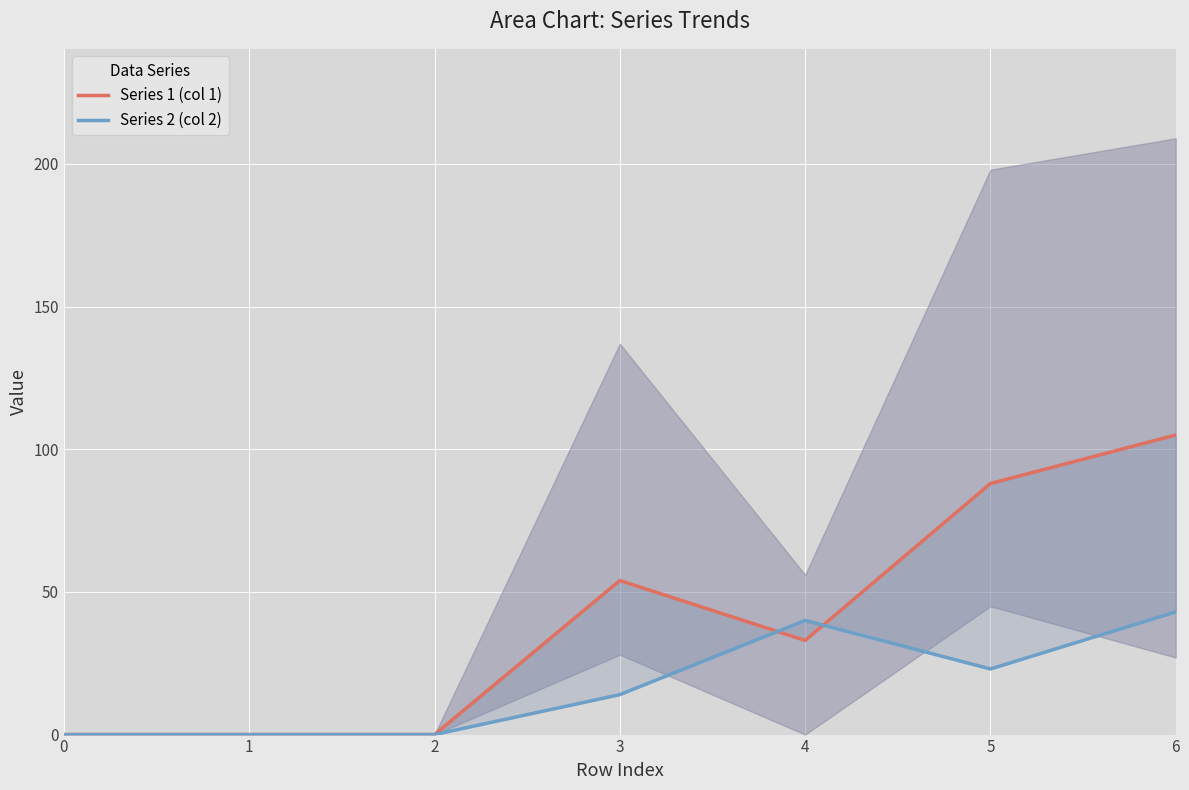

What is the difference between the highest and lowest values at 6?

62